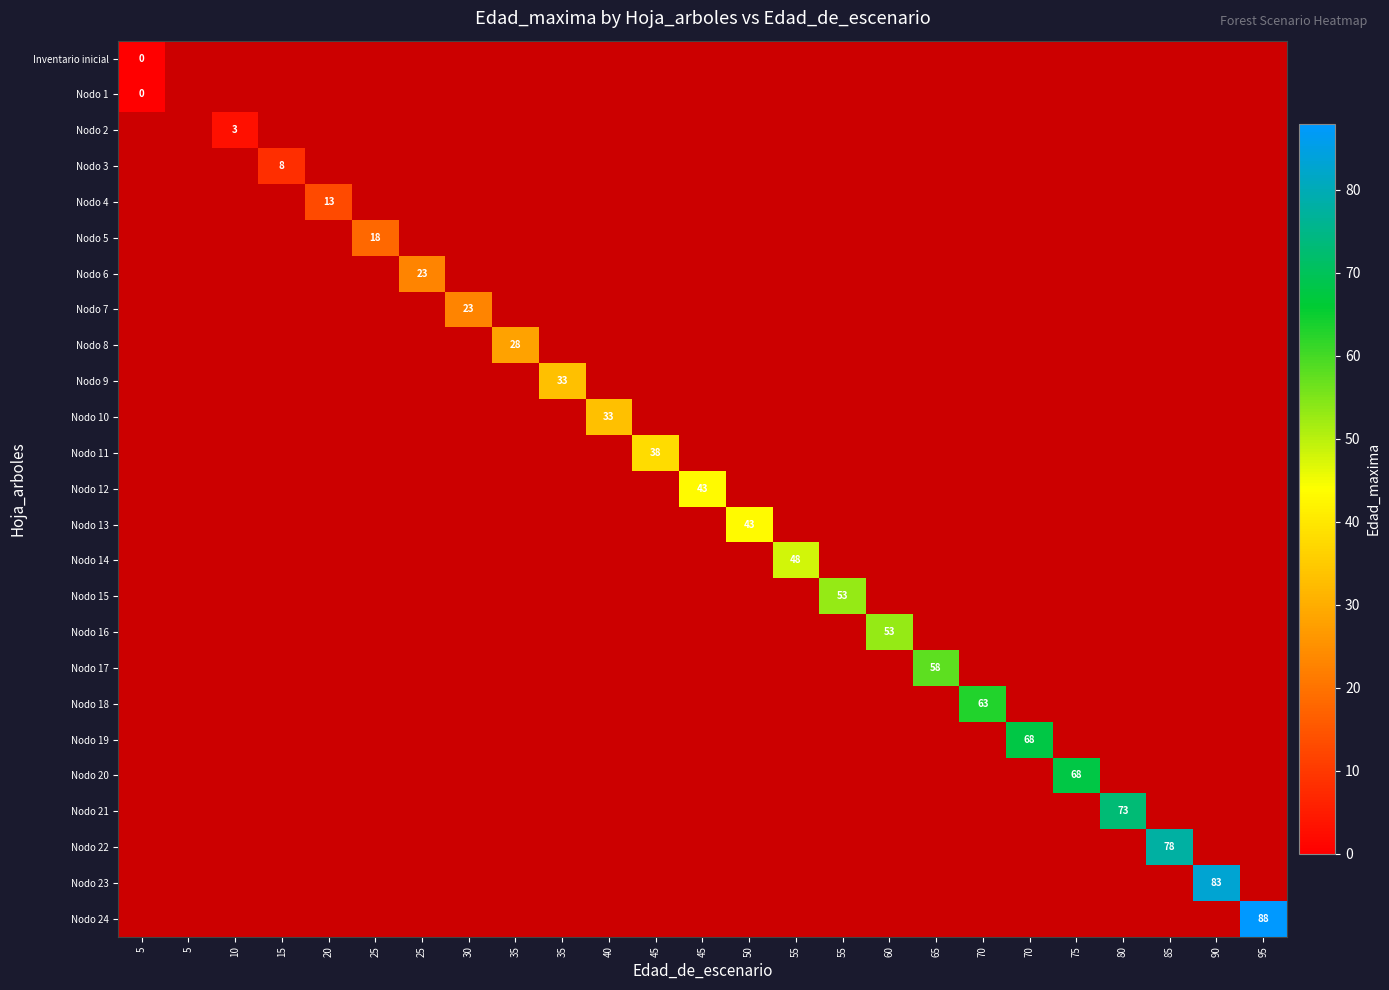

How many data points does each series have?

25